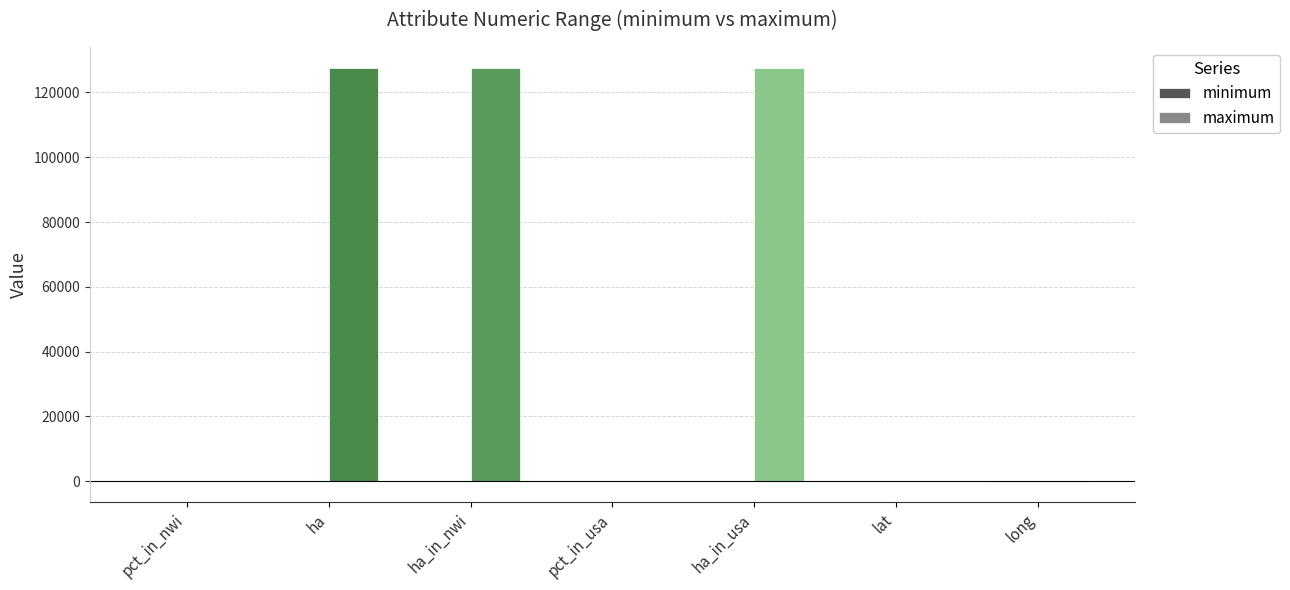

Which series changed the most between pct_in_nwi and ha_in_nwi?

maximum